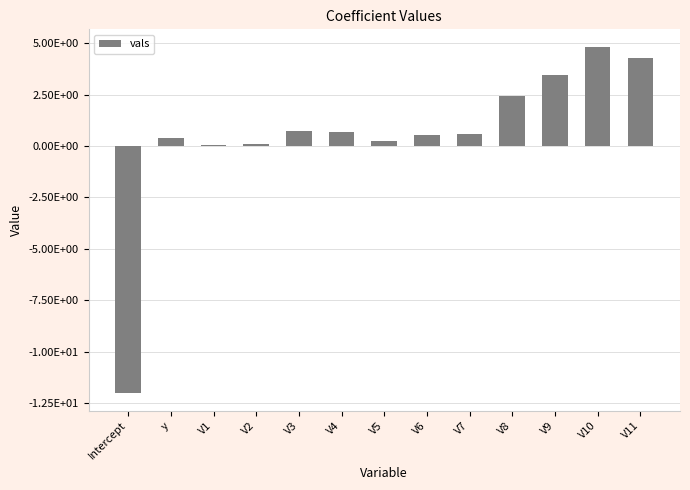

Reading left to right, extract all data points from this chart.

Intercept=-12.0	y=0.4	V1=0.1	V2=0.1	V3=0.7	V4=0.7	V5=0.2	V6=0.5	V7=0.6	V8=2.4	V9=3.4	V10=4.8	V11=4.3